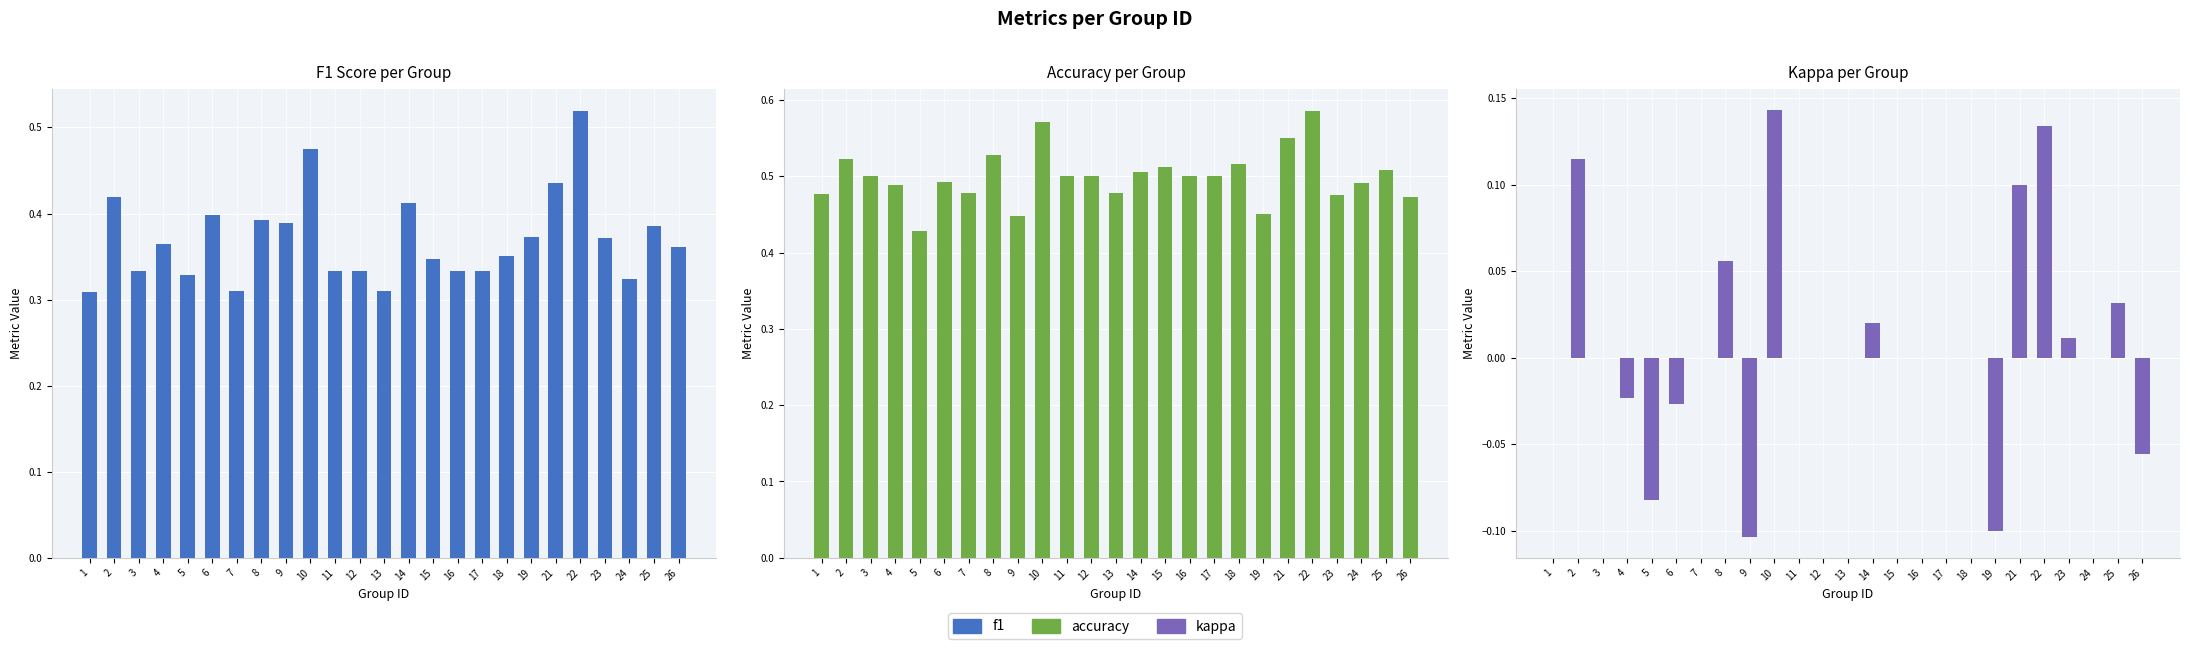

What is the greatest value displayed?

0.6